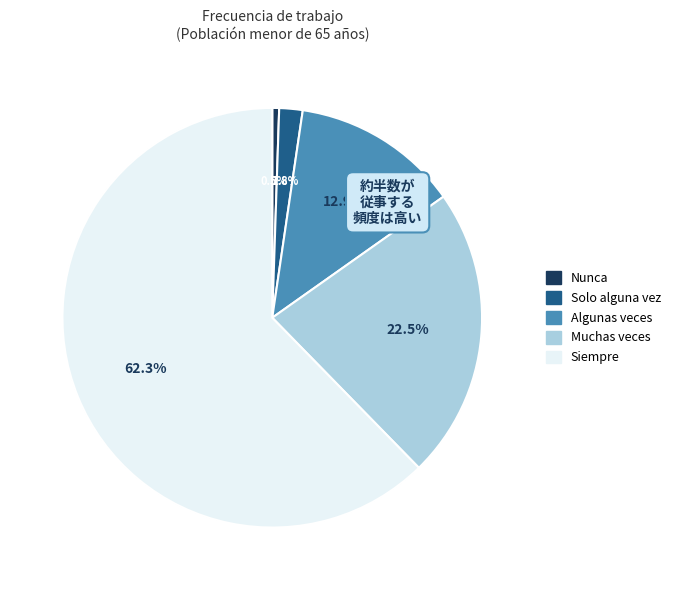

Which category has the smallest portion of the pie?

Nunca